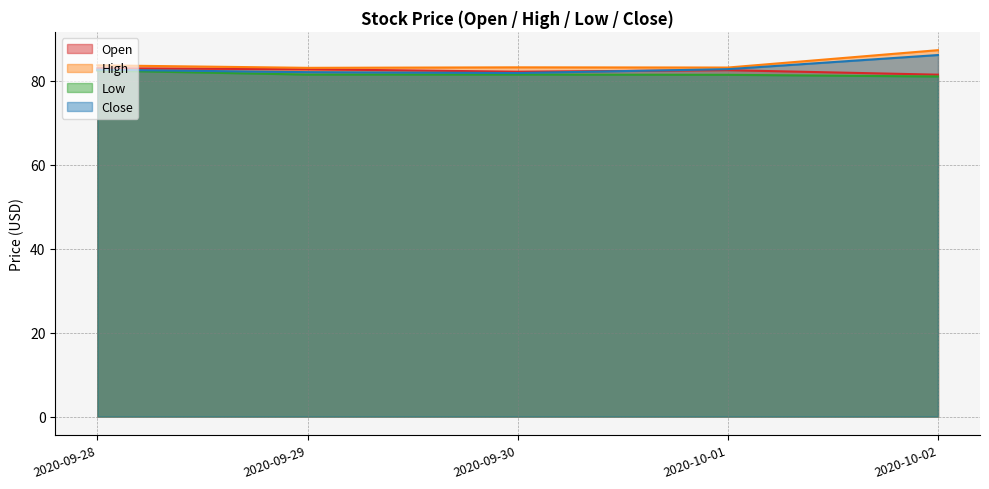

Reading left to right, transcribe all the data shown in this chart.

Open: 83.0	82.8	82.2	82.6	81.5
High: 83.7	83.1	83.2	83.2	87.3
Low: 82.5	81.5	81.5	81.5	81.1
Close: 82.7	82.1	81.9	82.8	86.2